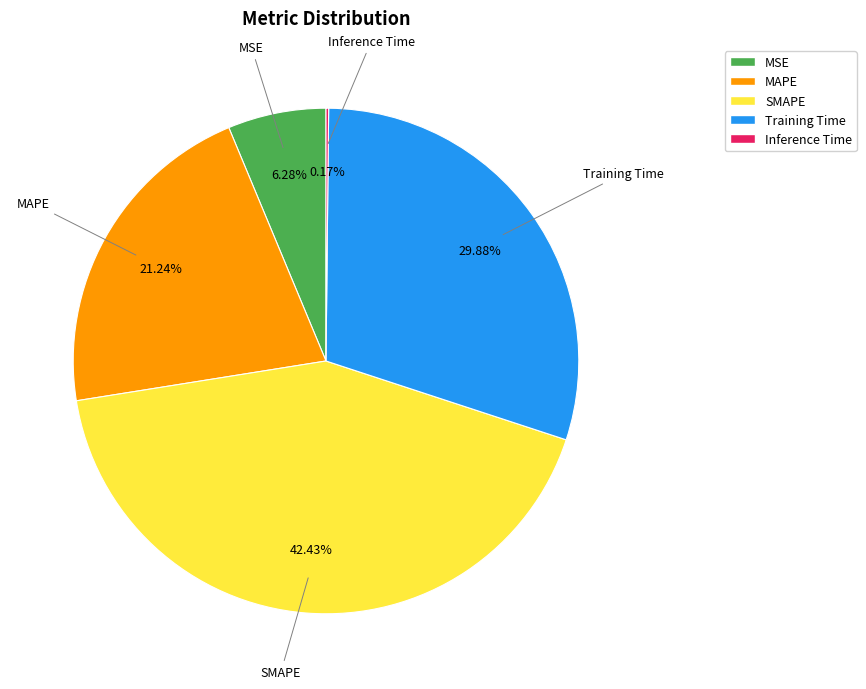

Which slice is the largest?

SMAPE